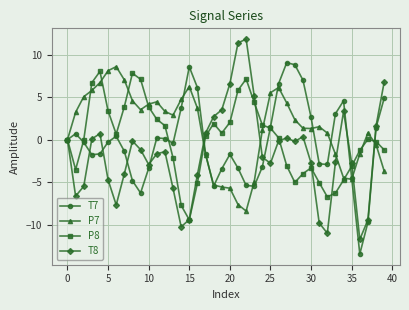

True or false: T8 has more than 2 interior local peaks.

True